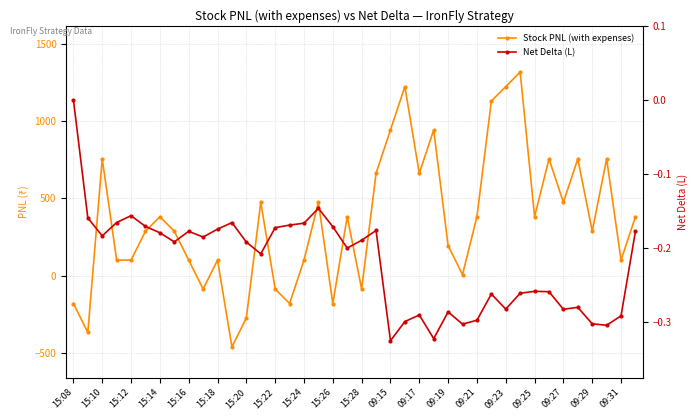

True or false: Stock PNL (with expenses) has a value of 814.1 at 09:27.

False